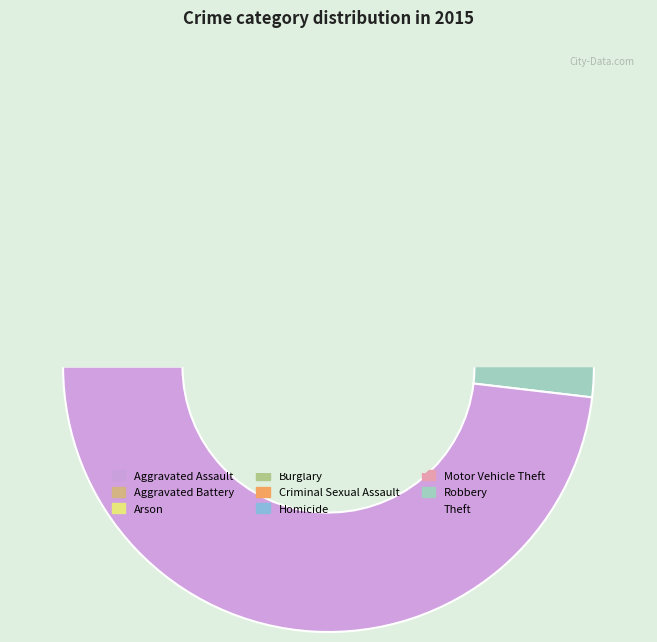

Is it true that Theft is 42% of the pie?

False